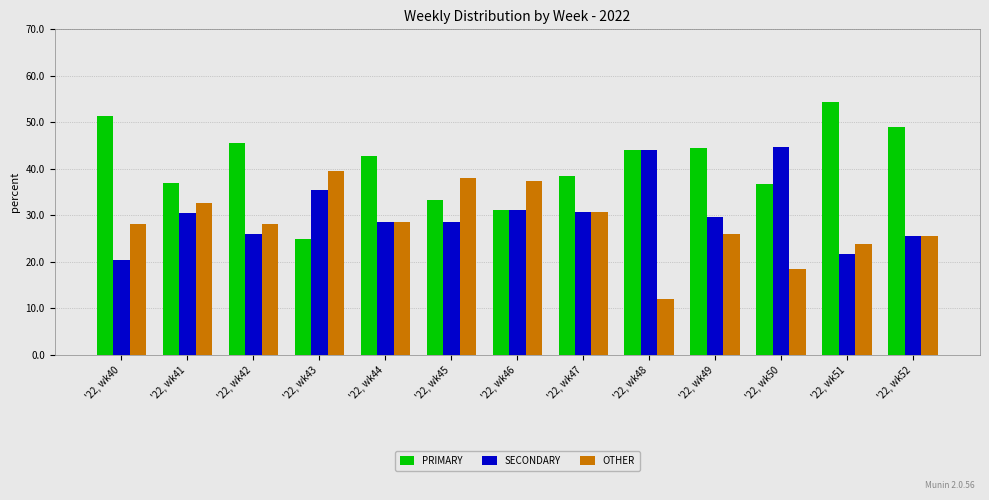

List the labels in order of PRIMARY value, smallest first.

'22, wk43, '22, wk46, '22, wk45, '22, wk50, '22, wk41, '22, wk47, '22, wk44, '22, wk48, '22, wk49, '22, wk42, '22, wk52, '22, wk40, '22, wk51